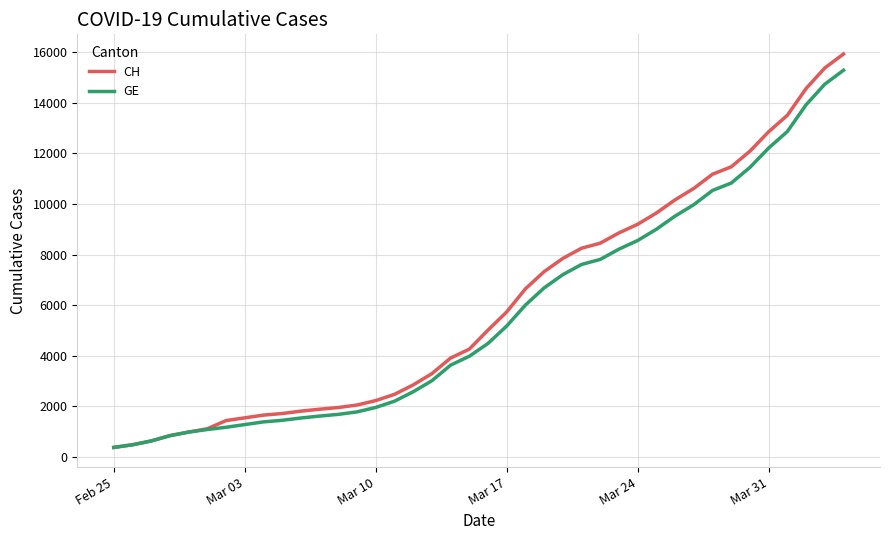

Is this an area chart (filled region under the line)?

No